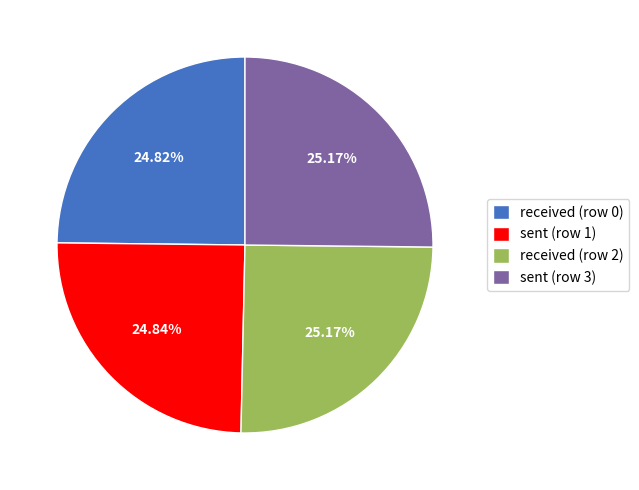

What percentage is the received (row 2) slice, to the nearest percent?

25%